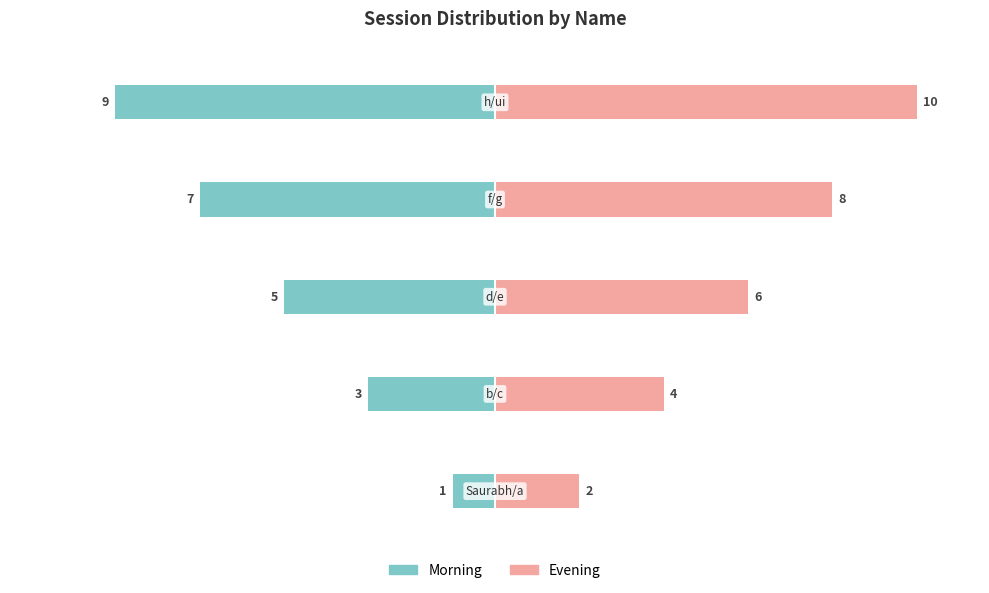

What is the value of the Evening bar at the 4th from the left?

8